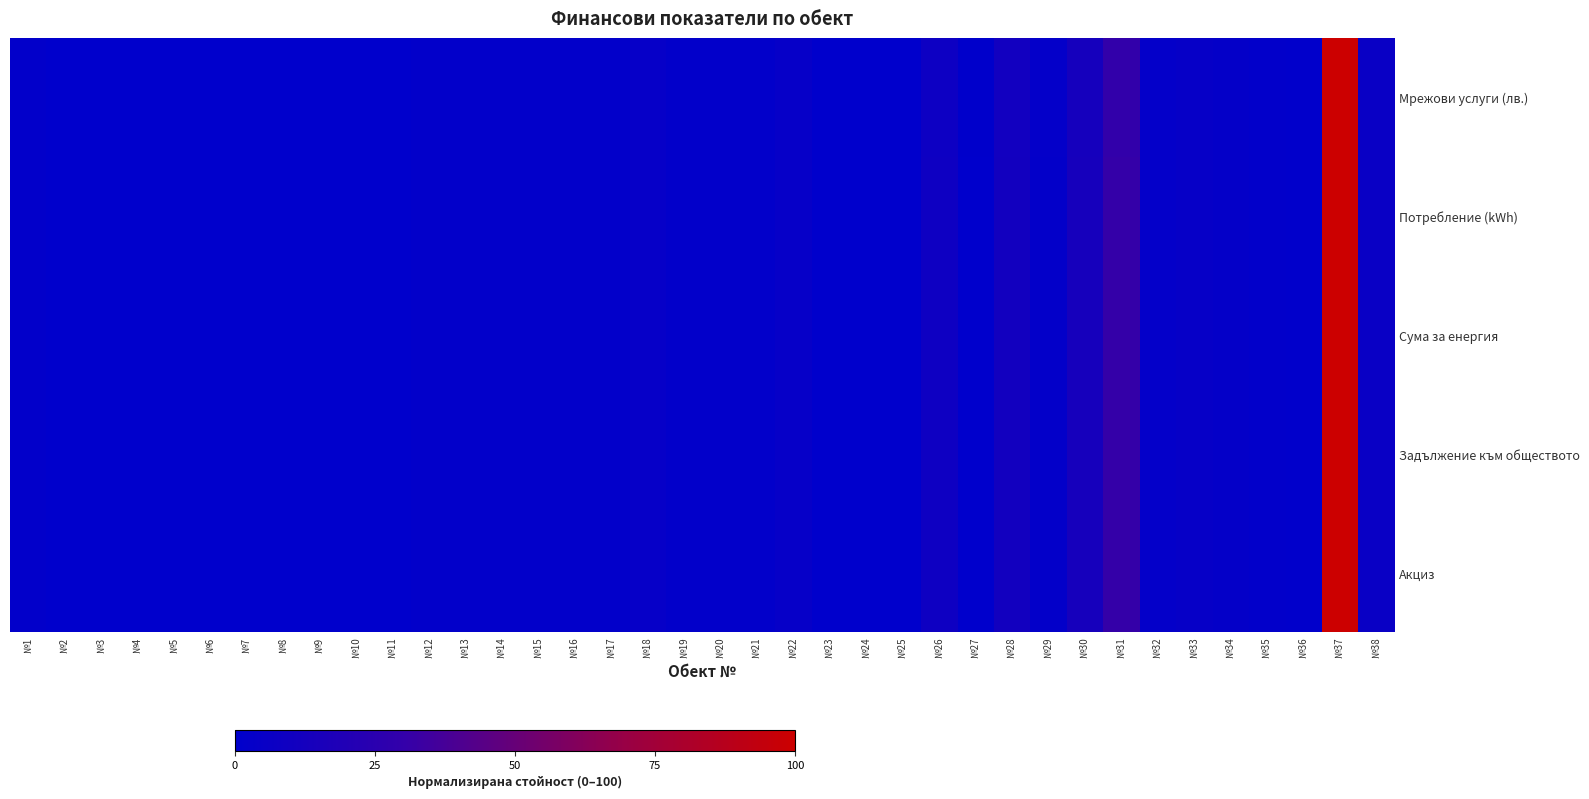

What is the maximum value shown in the chart?

100.0